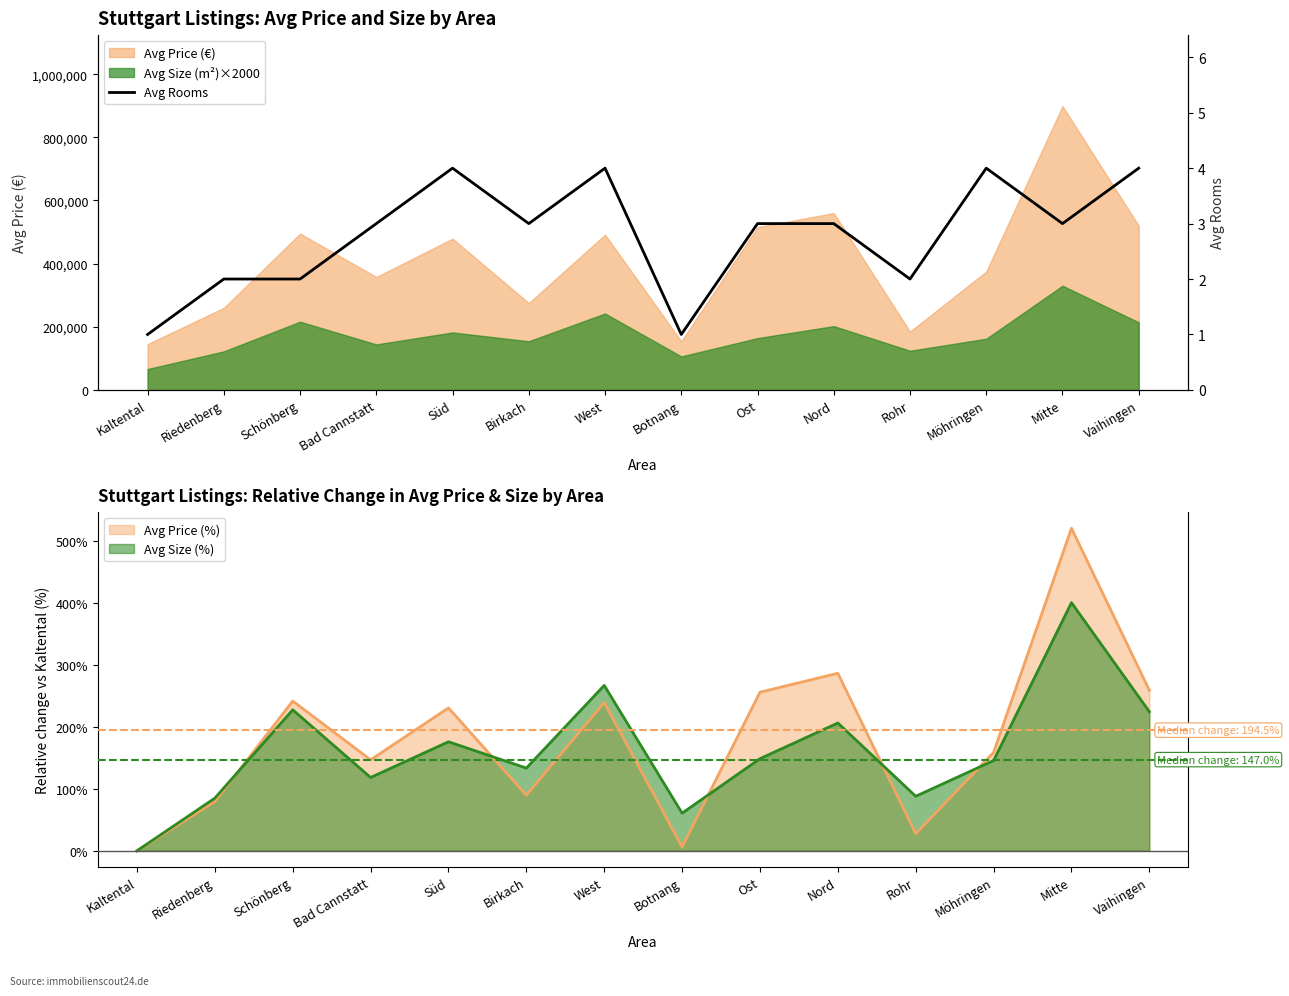

True or false: there are more than 1 points higher than both neighbors.

True